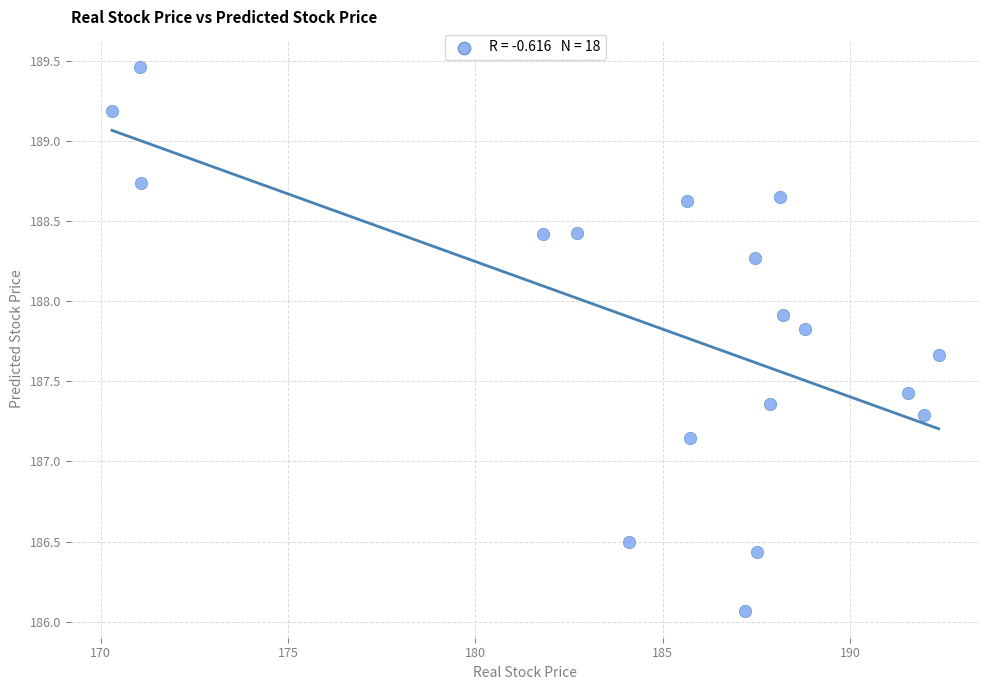

What is the range of Y values (max minus min)?

3.4